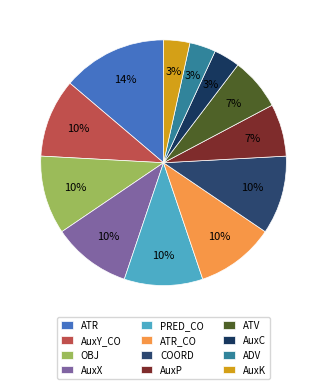

What is the largest slice in the pie chart?

ATR